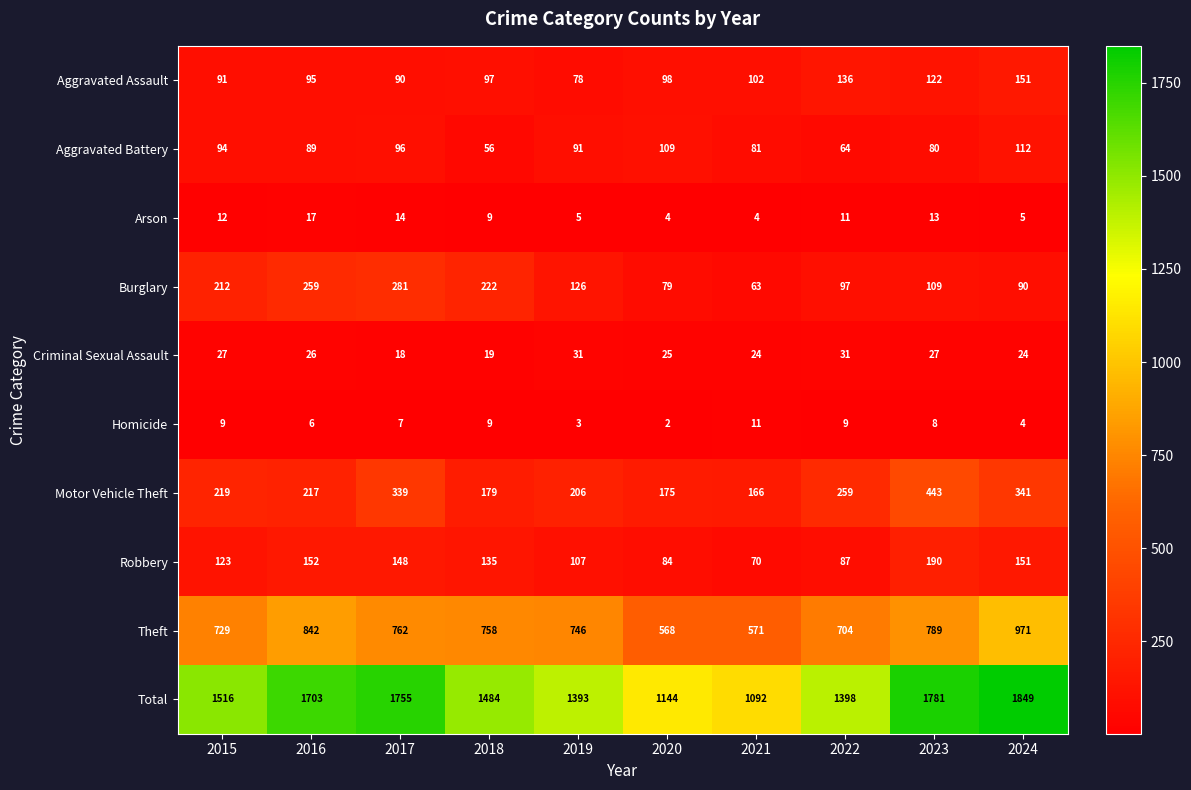

At how many categories does at least one series exceed 66?

10